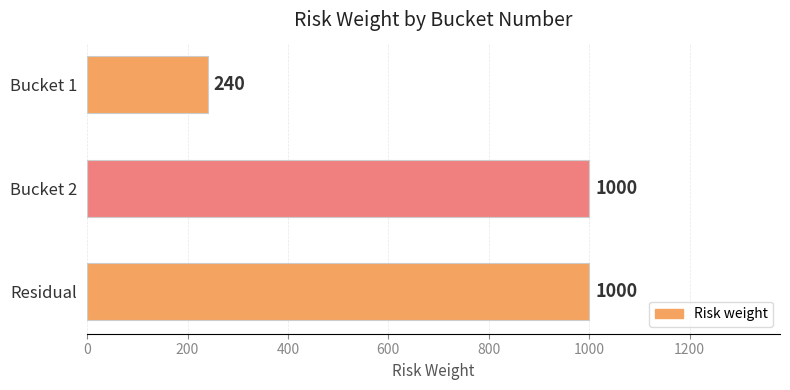

What is the difference between the second highest and minimum values?

760